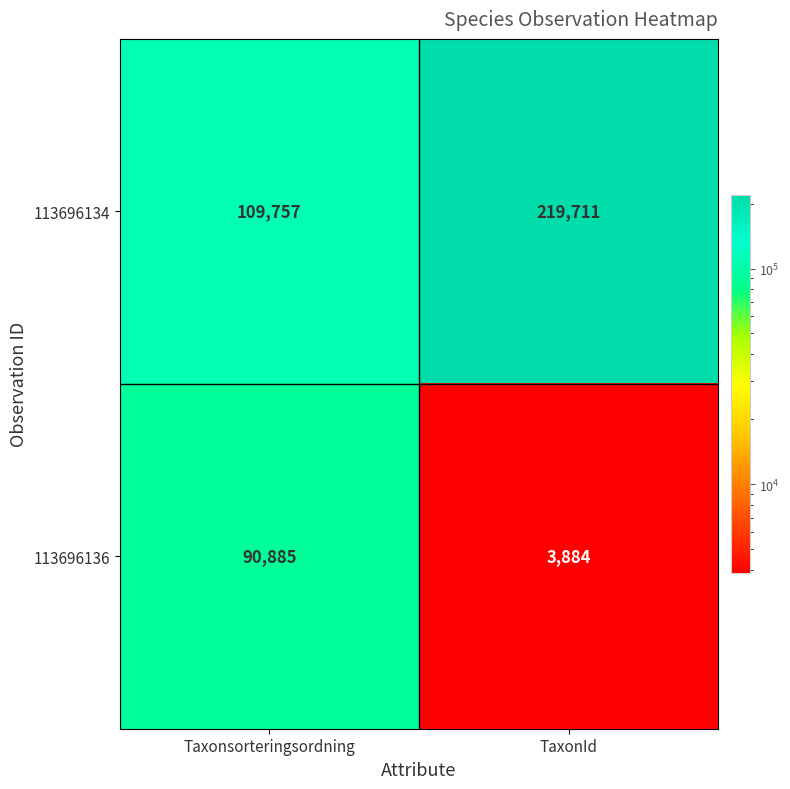

True or false: 113696134 has a value of 46515 at Taxonsorteringsordning.

False